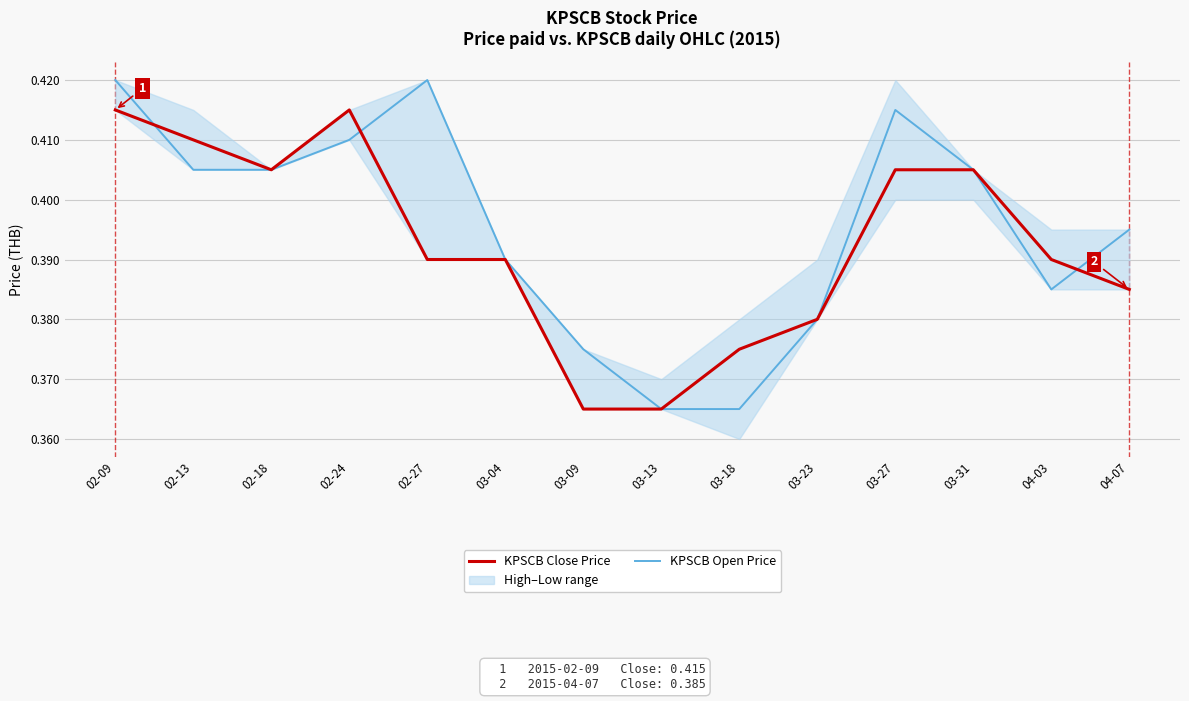

At which label is KPSCB Close Price closest to 0?

03-09